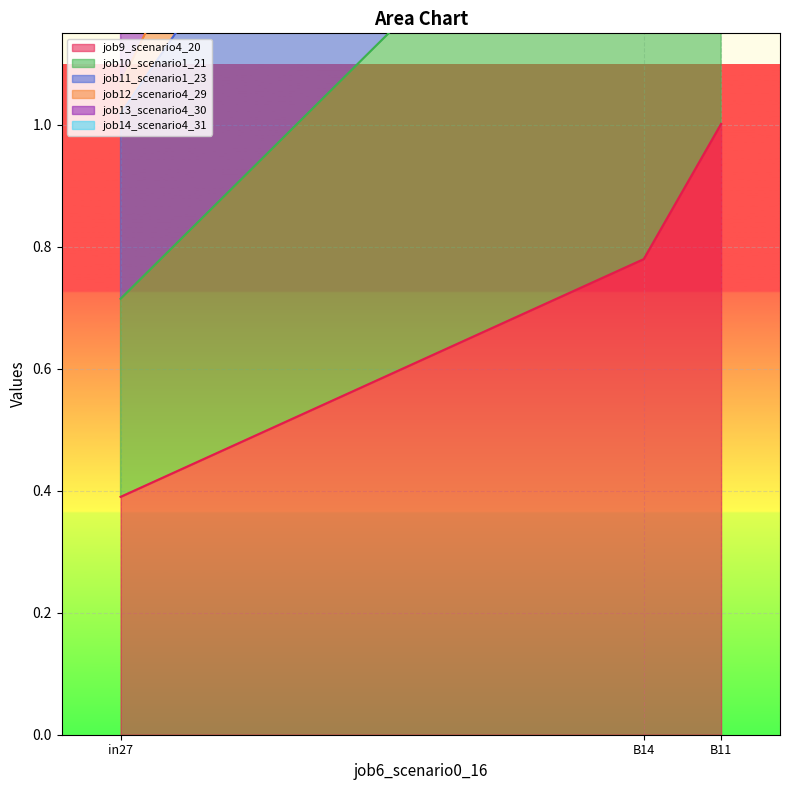

Between in27 and B14, which is larger?

B14